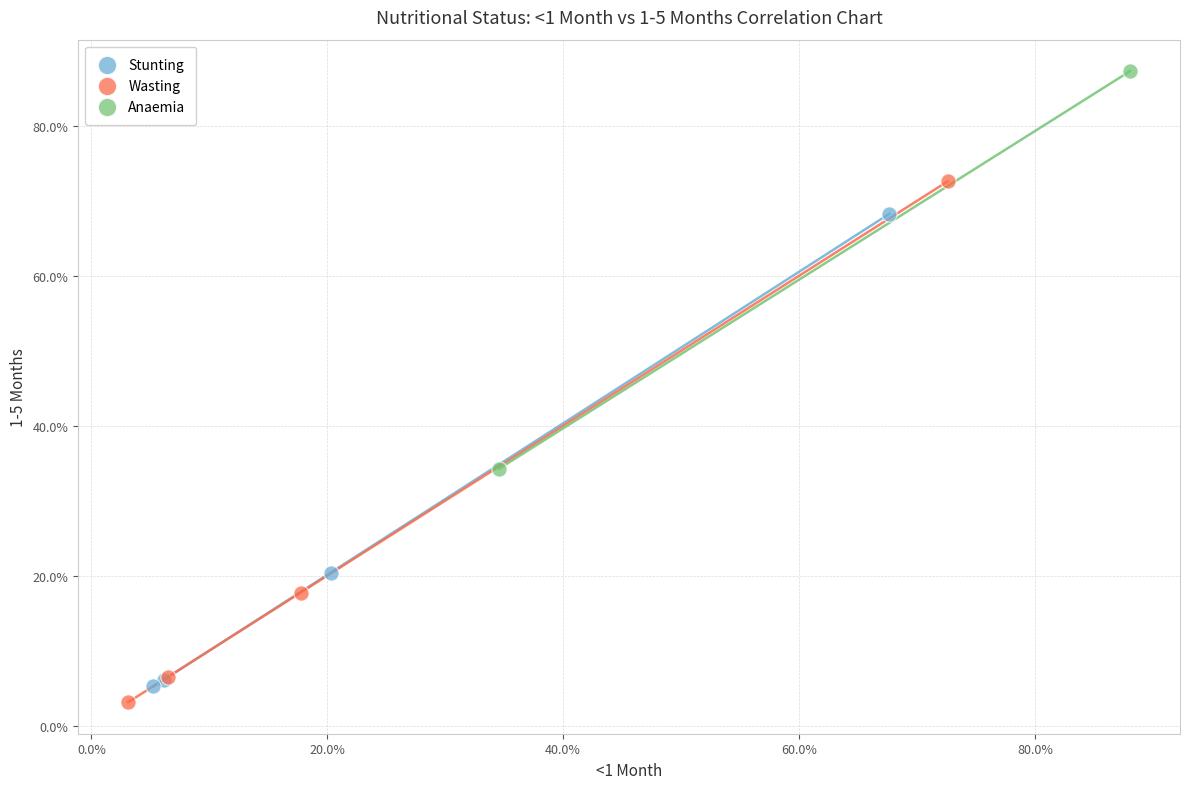

What are all the series names shown in the legend?

Stunting, Wasting, Anaemia